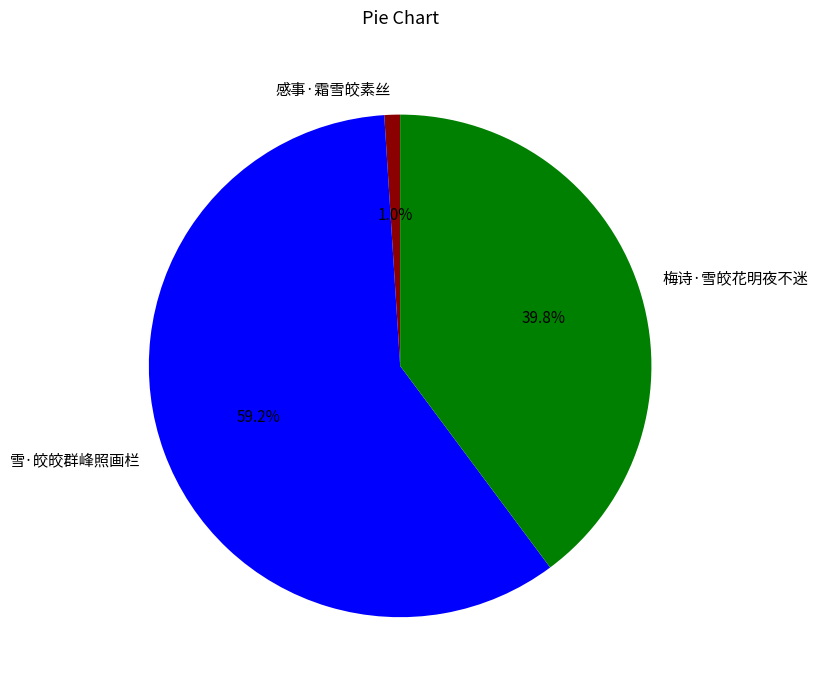

What is the smallest slice in the pie chart?

感事·霜雪皎素丝